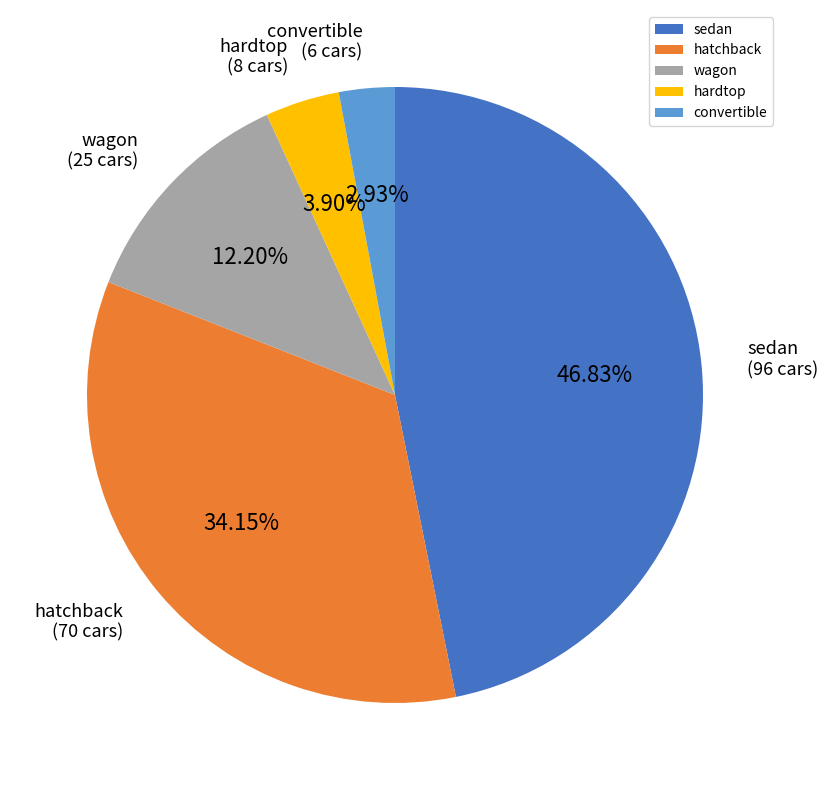

How many segments does this pie chart have?

5